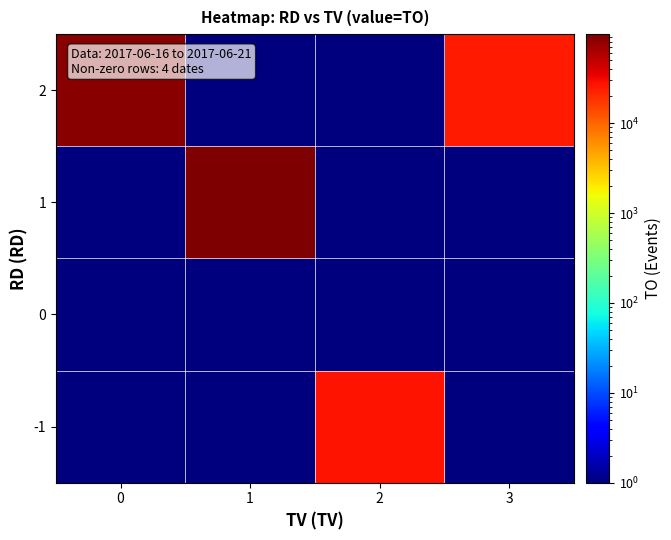

Reading left to right, extract all data points from this chart.

-1: 0=0.1	1=0.1	2=27300.0	3=0.1
0: 0=0.1	1=0.1	2=0.1	3=0.1
1: 0=0.1	1=97600.0	2=0.1	3=0.1
2: 0=87500.0	1=0.1	2=0.1	3=24500.0